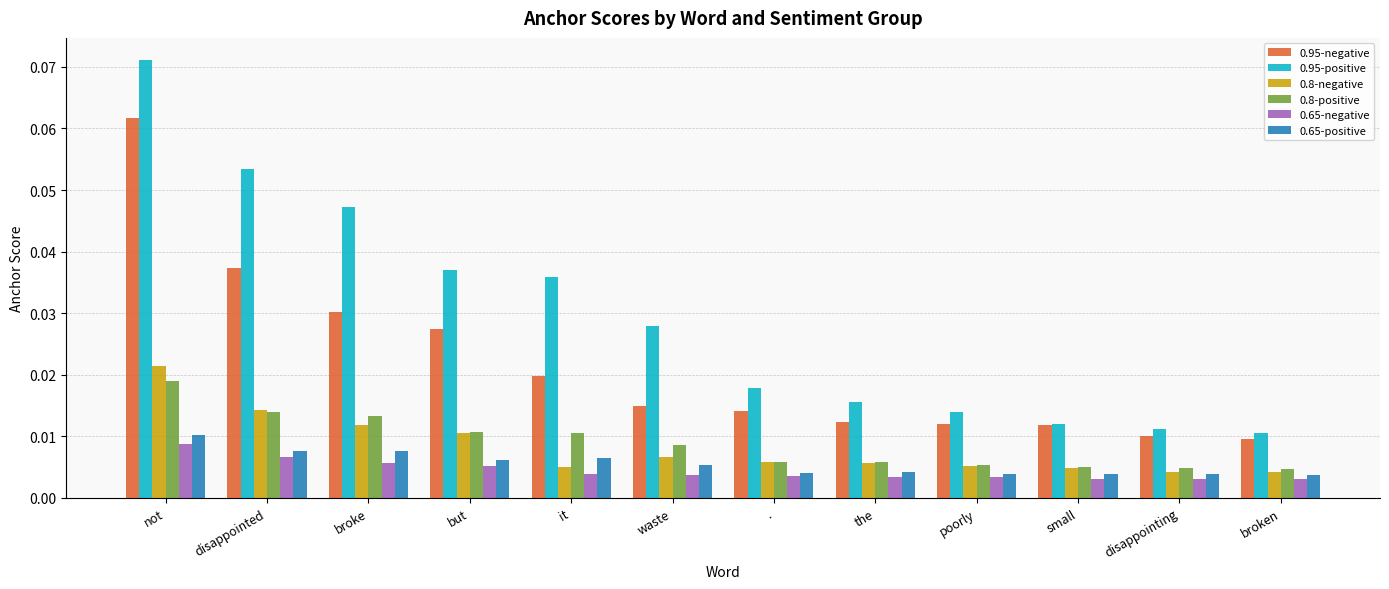

How many series are shown in this chart?

6